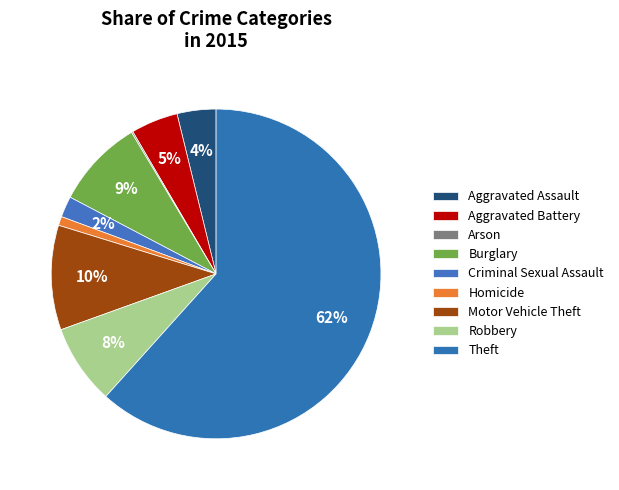

Rank the categories by value from highest to lowest.

Theft, Motor Vehicle Theft, Burglary, Robbery, Aggravated Battery, Aggravated Assault, Criminal Sexual Assault, Homicide, Arson